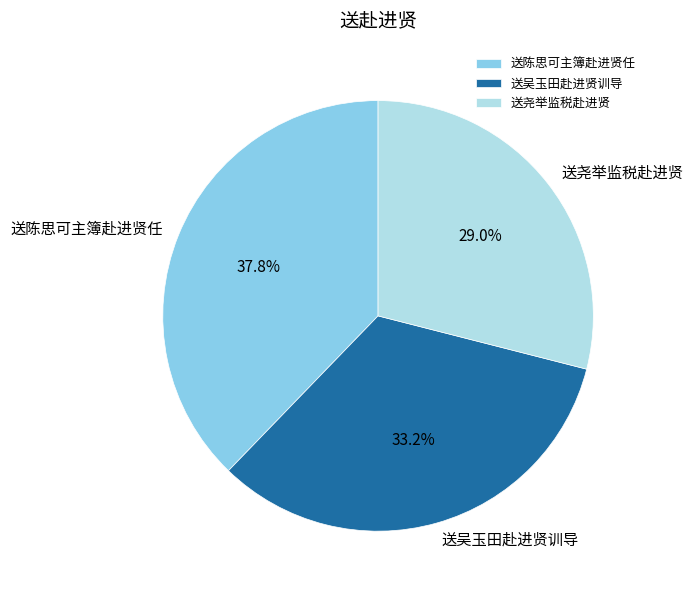

What percentage is NOT represented by 送吴玉田赴进贤训导?

66.8%